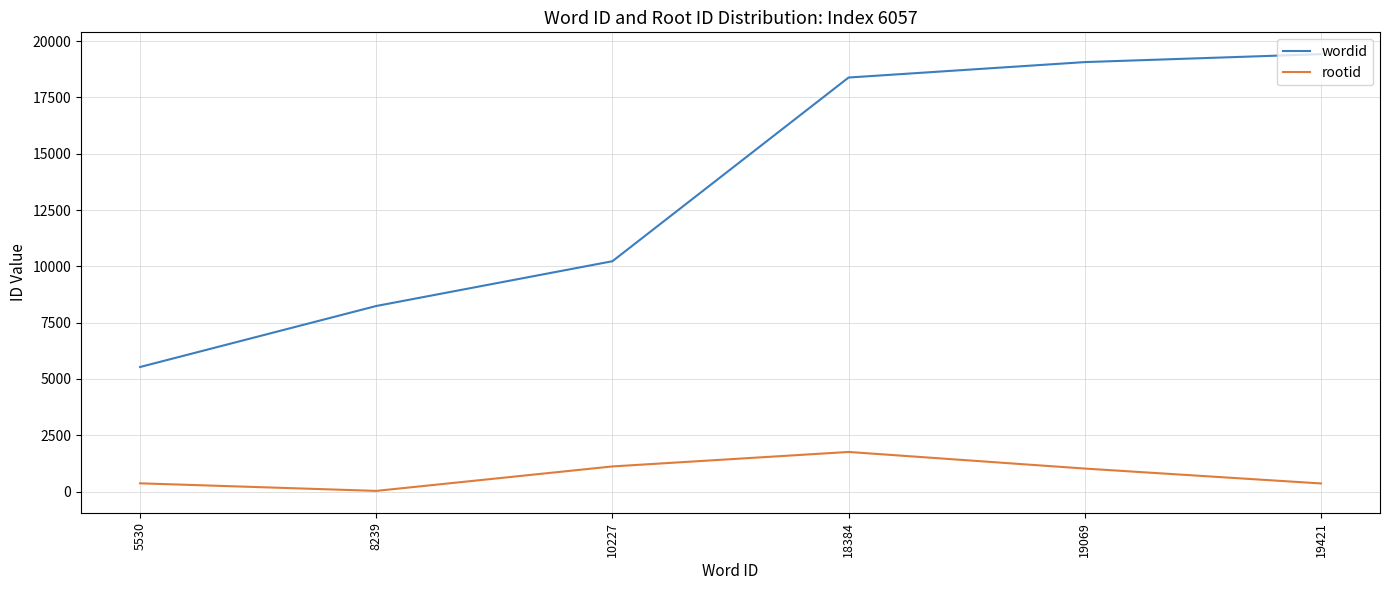

At which label is wordid closest to 12475?

10227